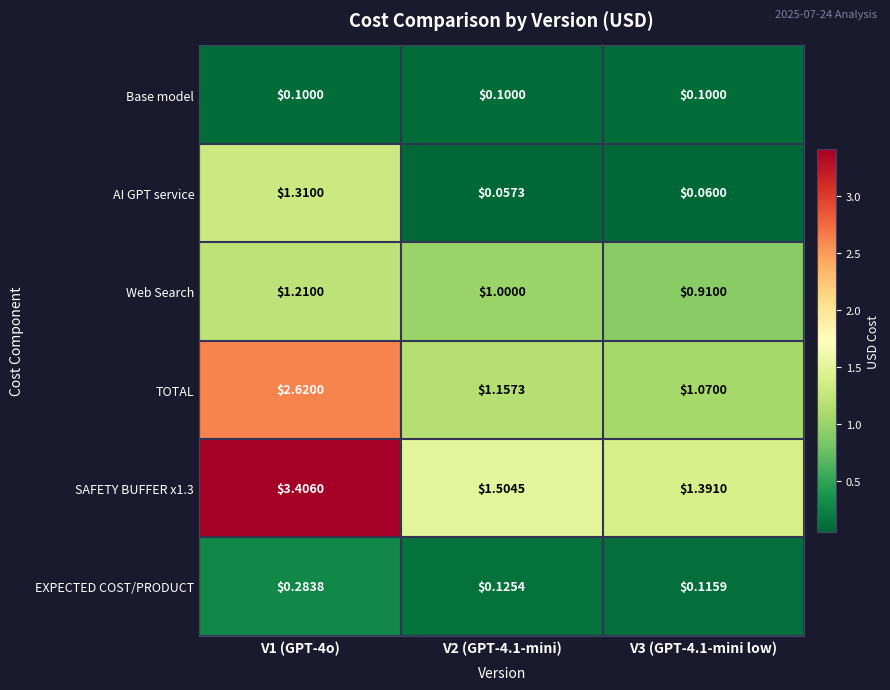

Is the value of Web Search at V1 (GPT-4o) greater than the value of Base model at V3 (GPT-4.1-mini low)?

Yes